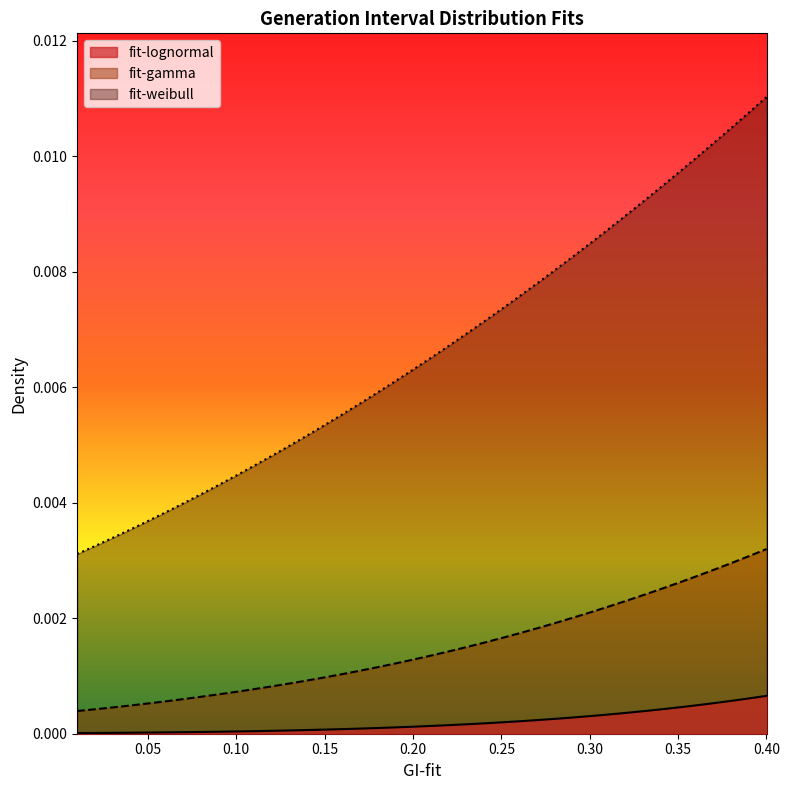

True or false: fit-gamma and fit-lognormal intersect in this chart.

False